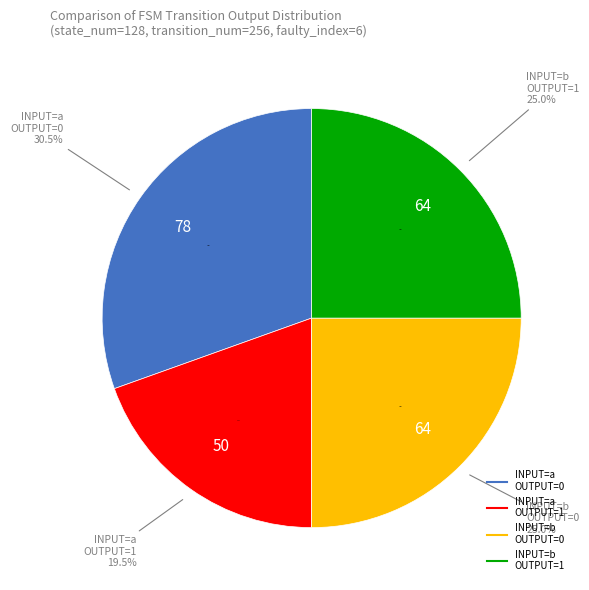

Is the sum of input=a and input=b greater than half?

No